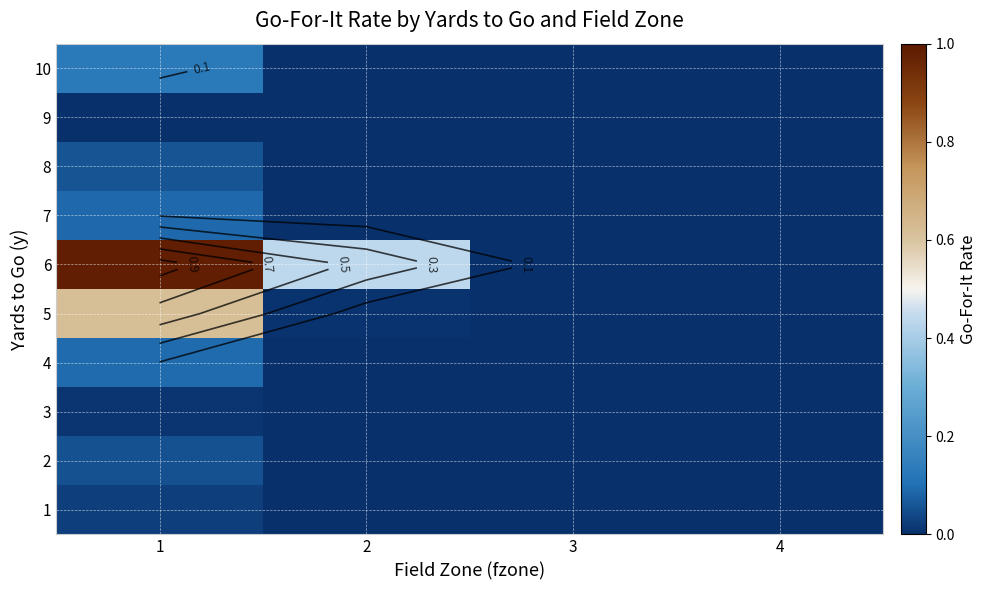

Where is 6 nearest to the value 0?

4